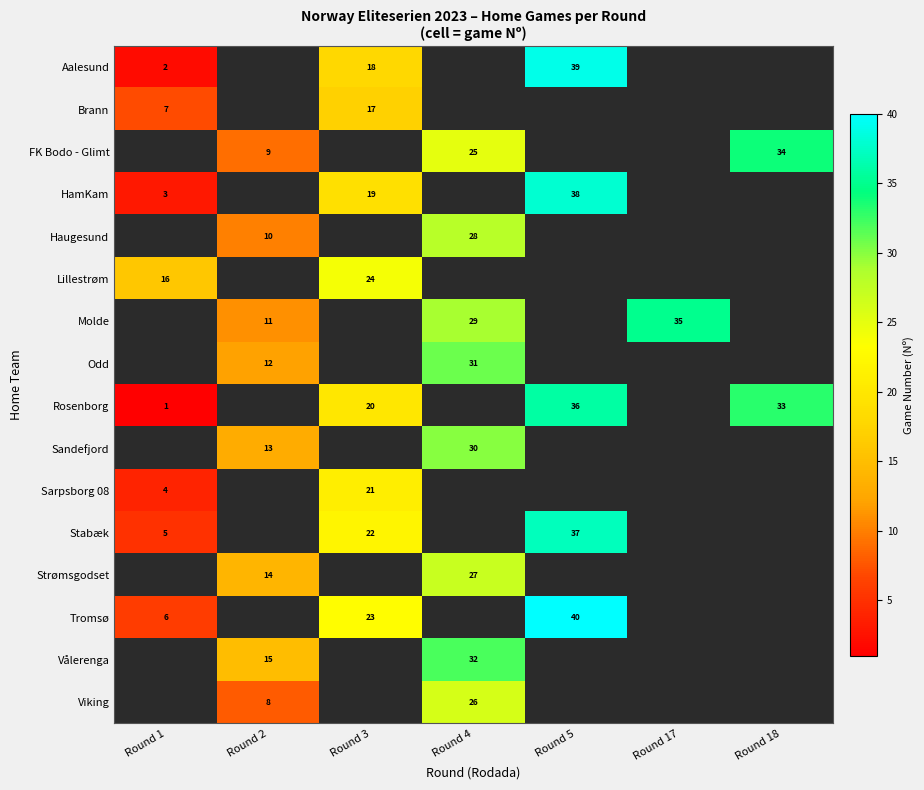

Is it true that HamKam equals 5 at Round 3?

False